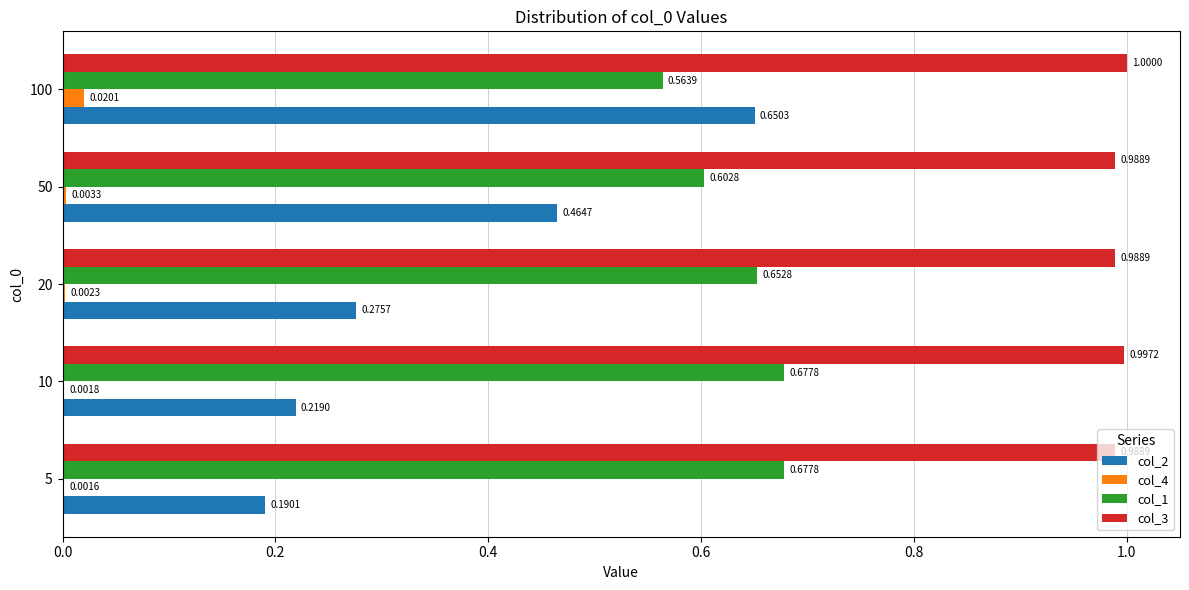

Which series has the largest total across all categories?

col_3